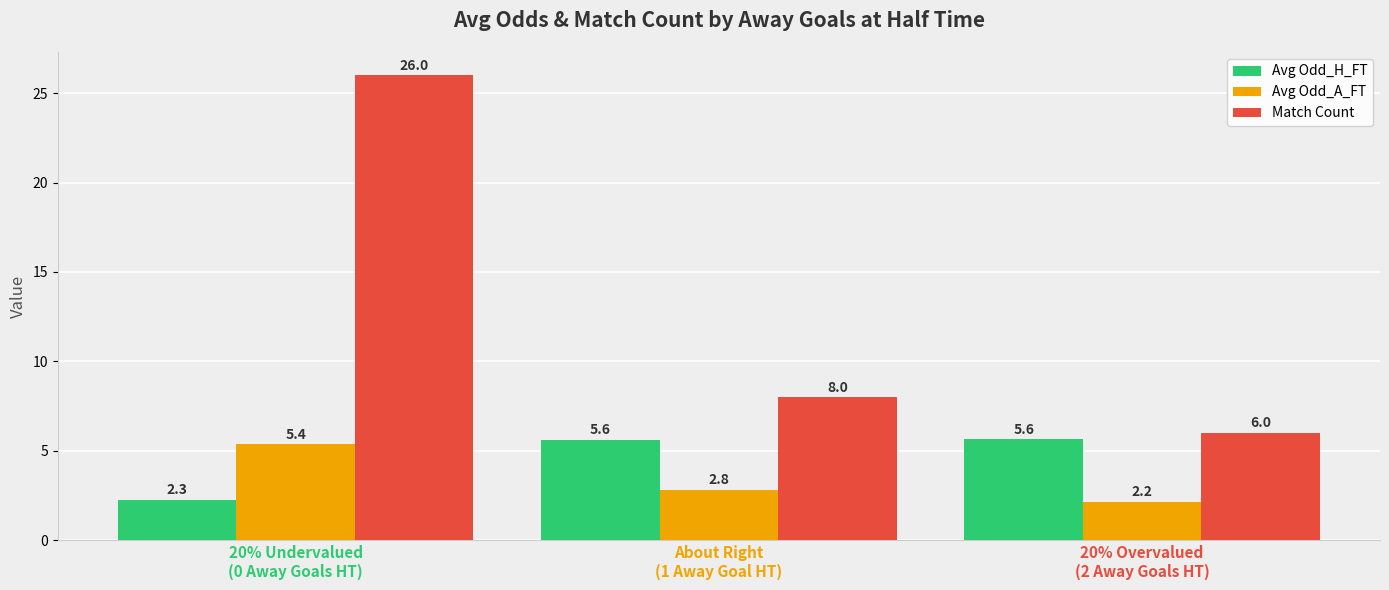

Is the value of Match Count at About Right
(1 Away Goal HT) greater than the value of Avg Odd_H_FT at 20% Overvalued
(2 Away Goals HT)?

Yes